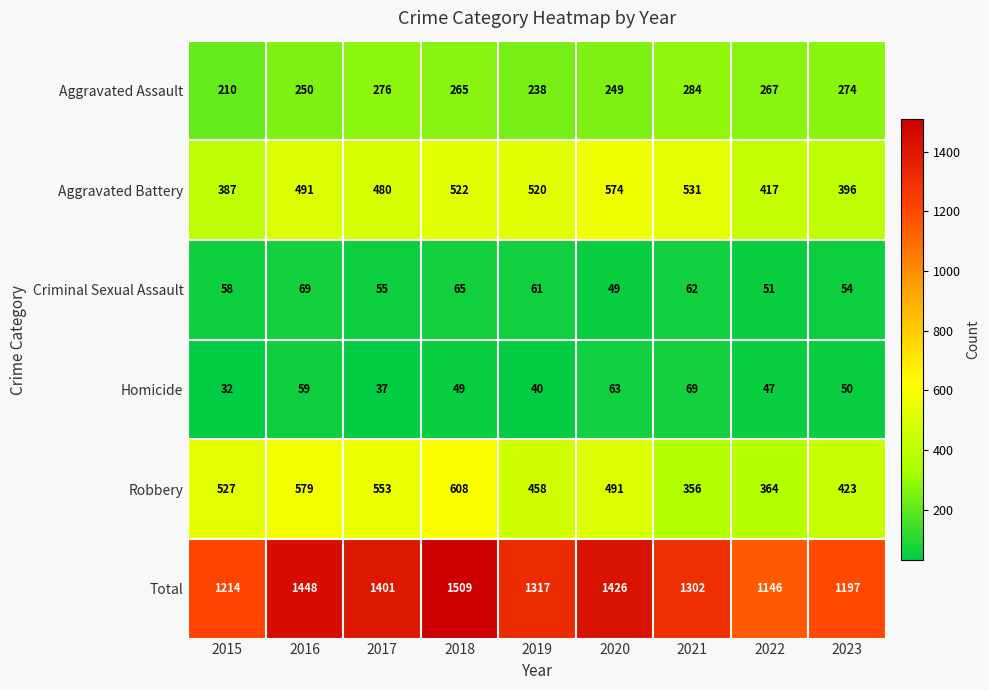

Count the Robbery values in the range 423 to 553.

5